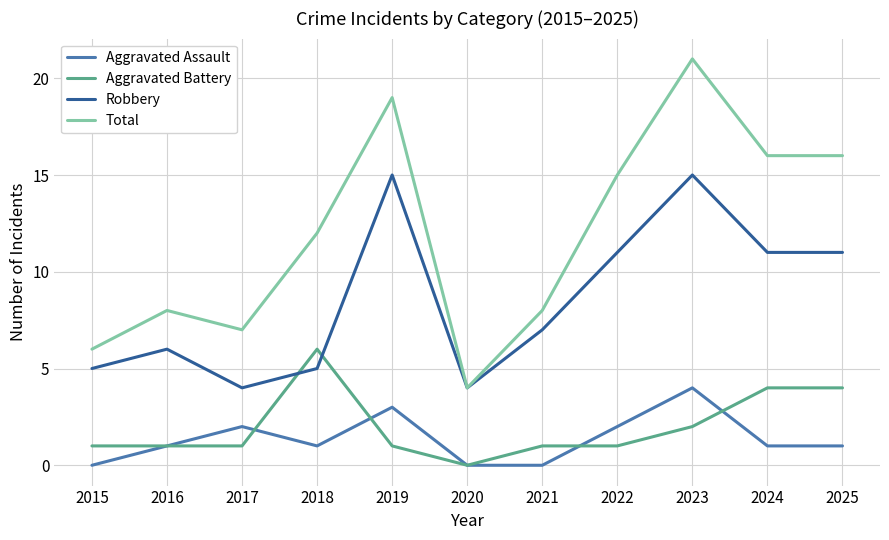

Rank the series by their maximum value, from highest to lowest.

Total, Robbery, Aggravated Battery, Aggravated Assault